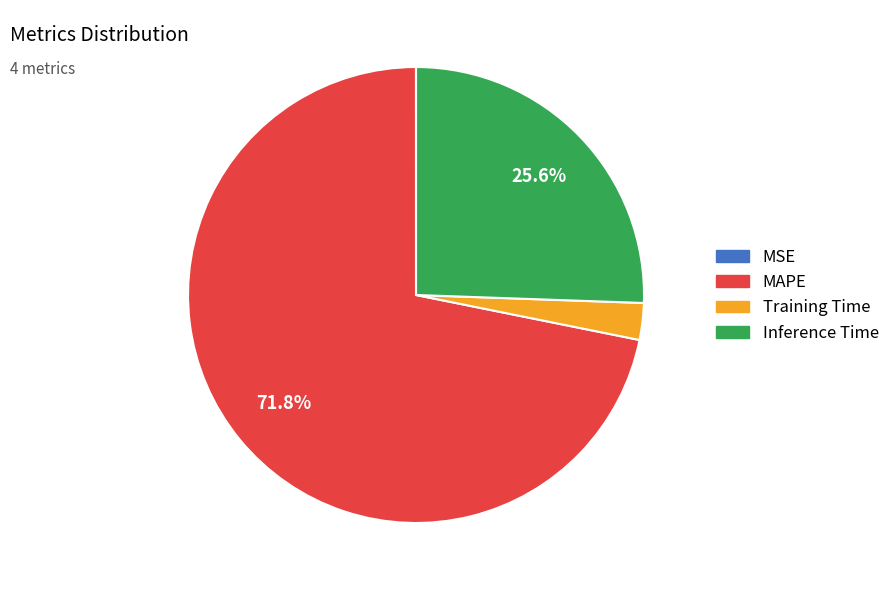

Which slice is the largest?

MAPE